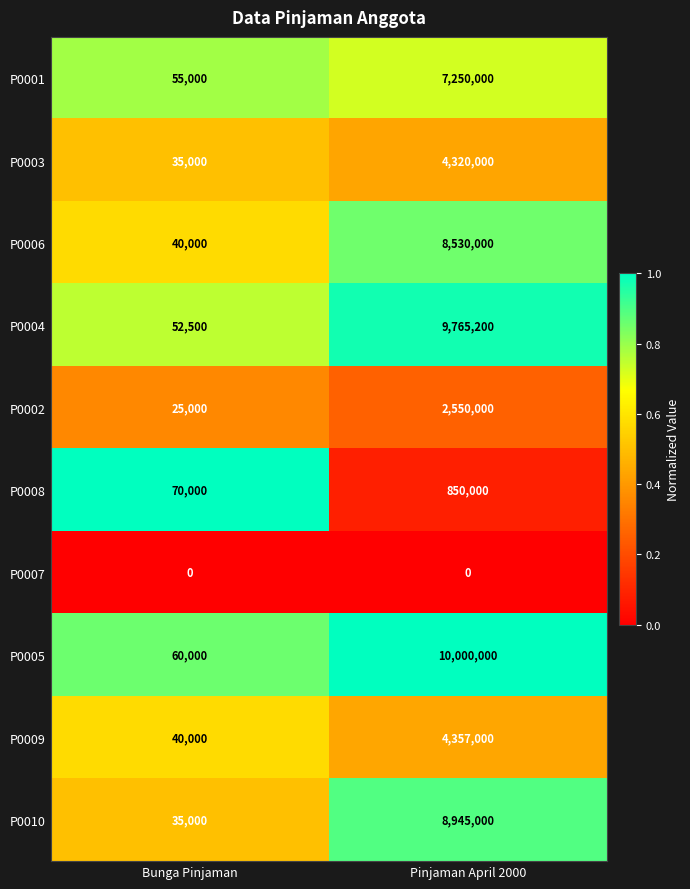

Which label corresponds to the largest value in the chart?

Pinjaman April 2000